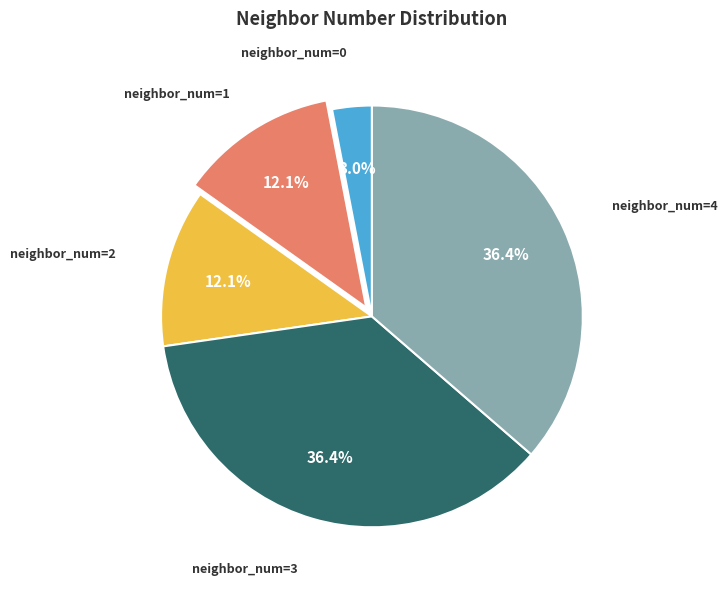

Does any single category account for the majority?

No